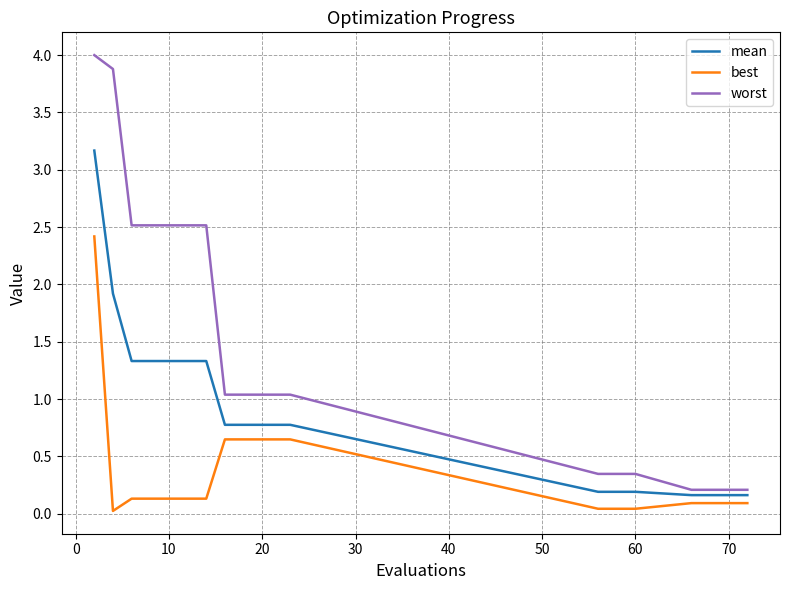

Which series has the largest total across all categories?

worst